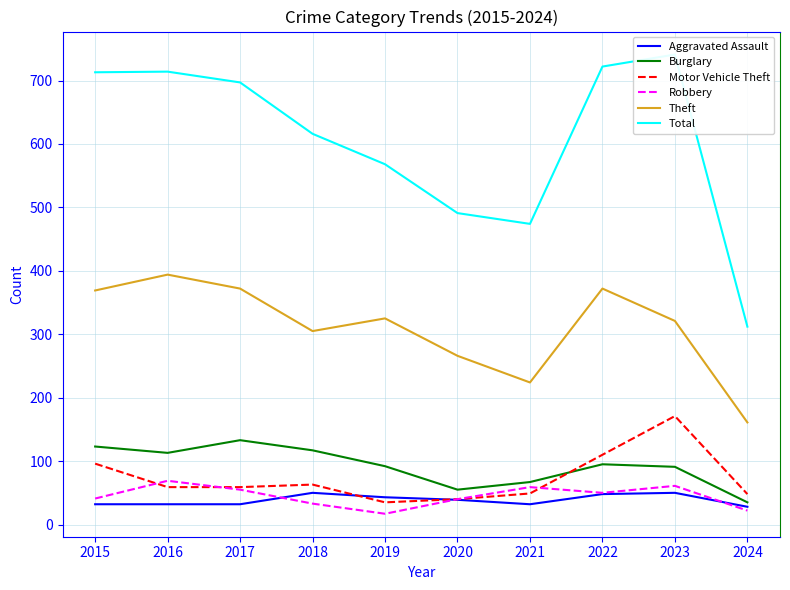

Reading left to right, extract all data points from this chart.

Aggravated Assault: 32	32	32	50	43	39	32	48	50	28
Burglary: 123	113	133	117	92	55	67	95	91	35
Motor Vehicle Theft: 96	59	59	63	35	40	49	110	171	48
Robbery: 41	69	55	33	17	40	59	50	61	22
Theft: 369	394	372	305	325	266	224	372	321	161
Total: 713	714	697	616	568	491	474	722	741	312